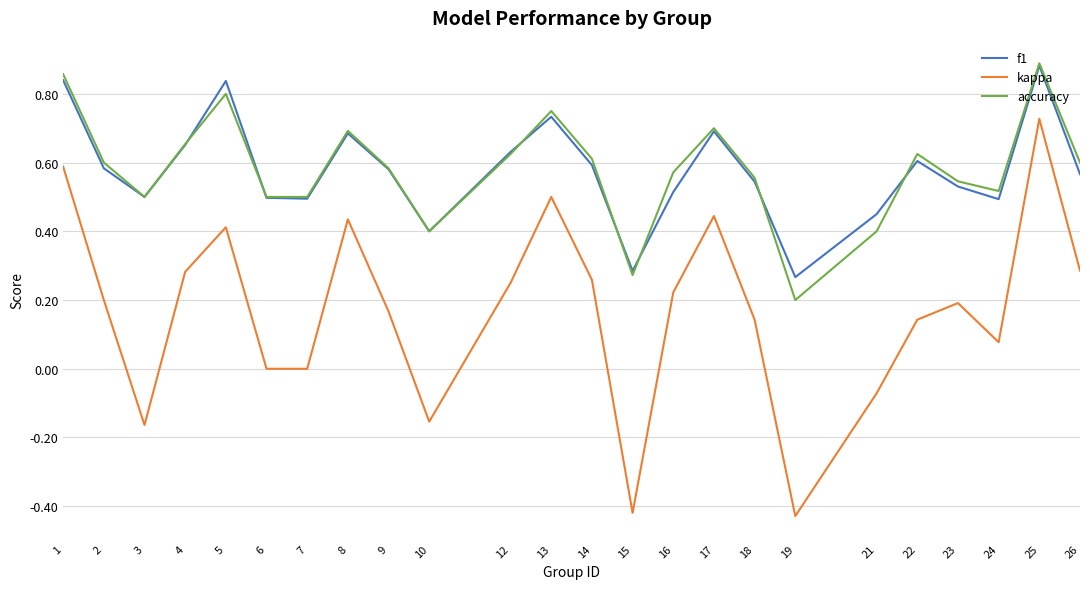

Which series has the largest range (max minus min)?

kappa